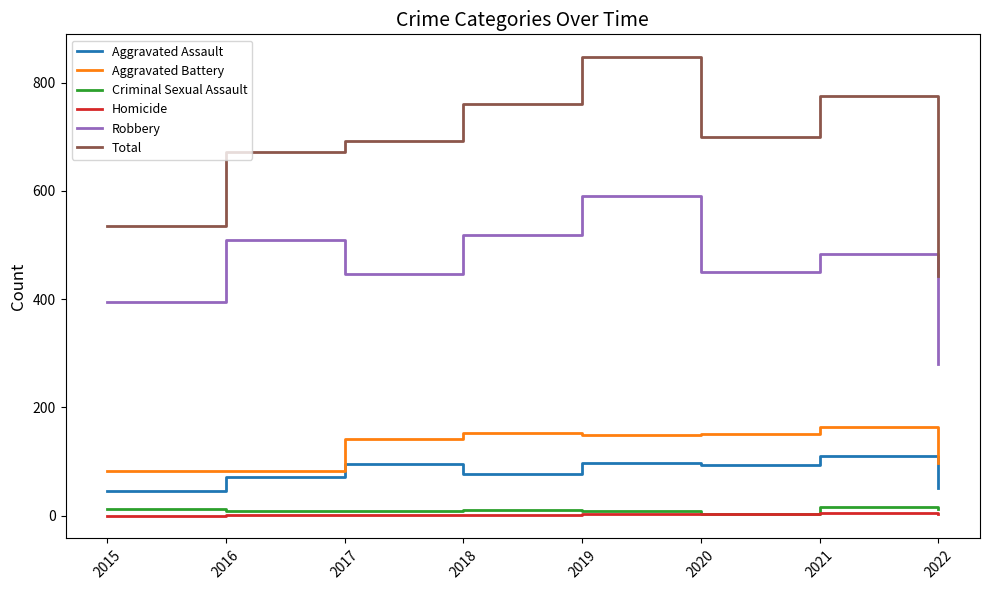

True or false: Aggravated Battery and Total cross at least once.

False